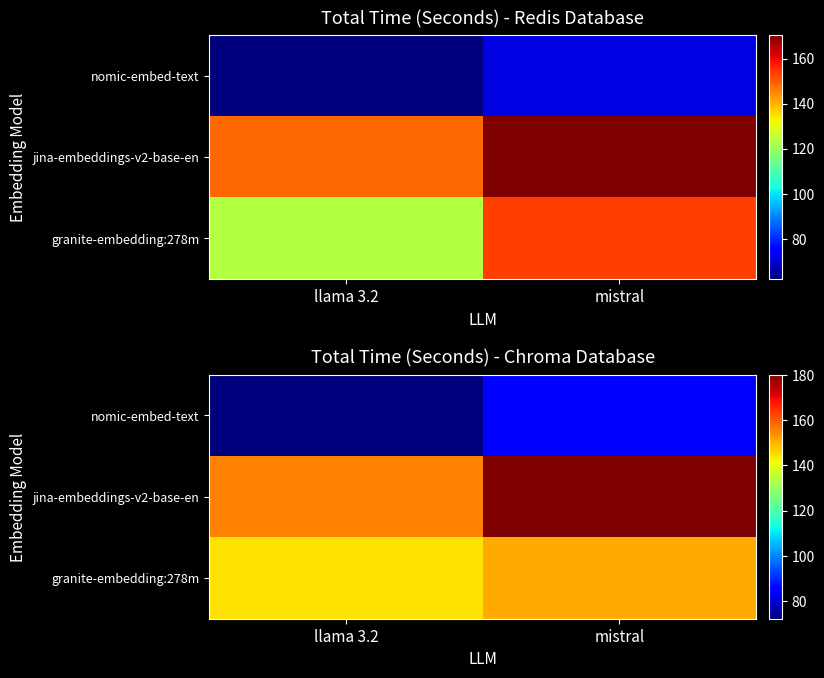

At which category does the chart reach its minimum across all series?

llama 3.2